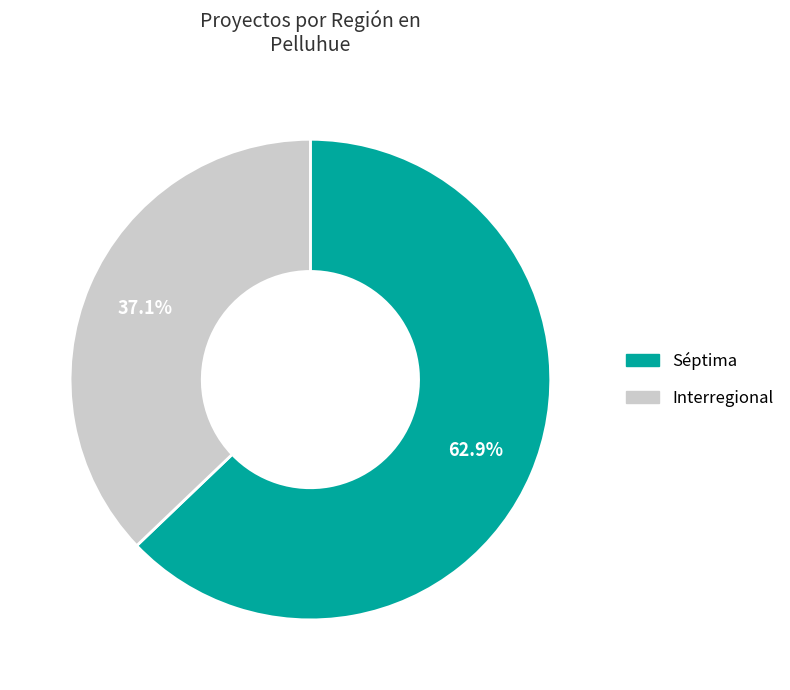

Approximately how many times larger is the value at Séptima compared to Interregional?

1.7